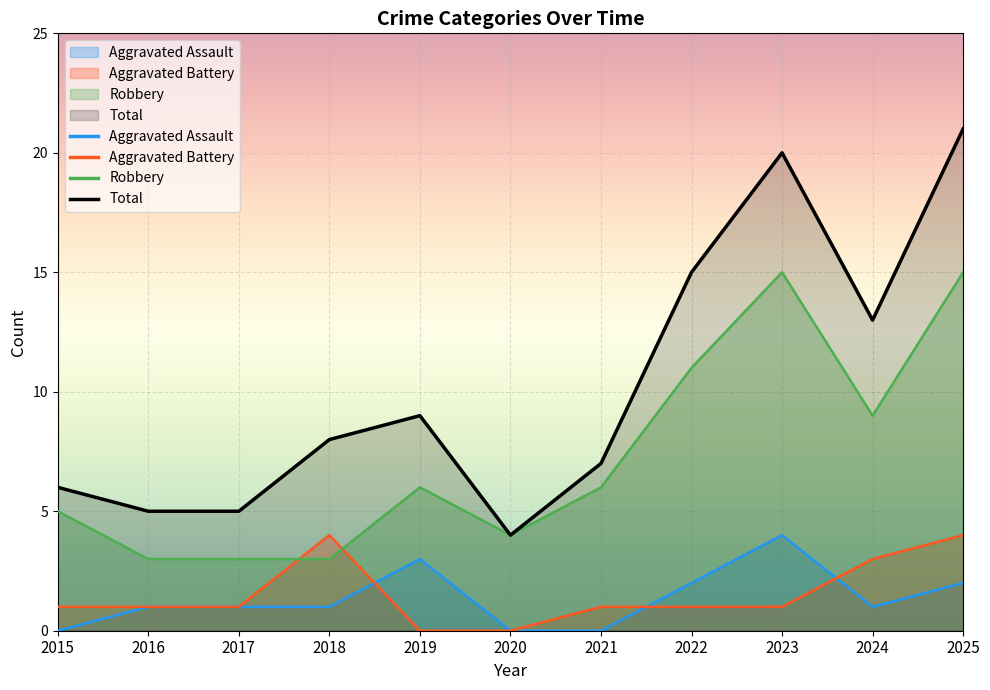

True or false: Aggravated Assault and Total cross at least once.

False